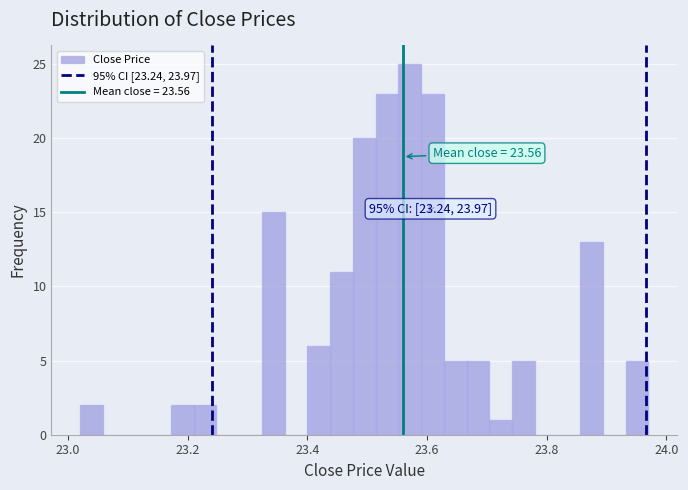

Read against the x-axis, roughly where is the centre of the tallest bar?

23.58